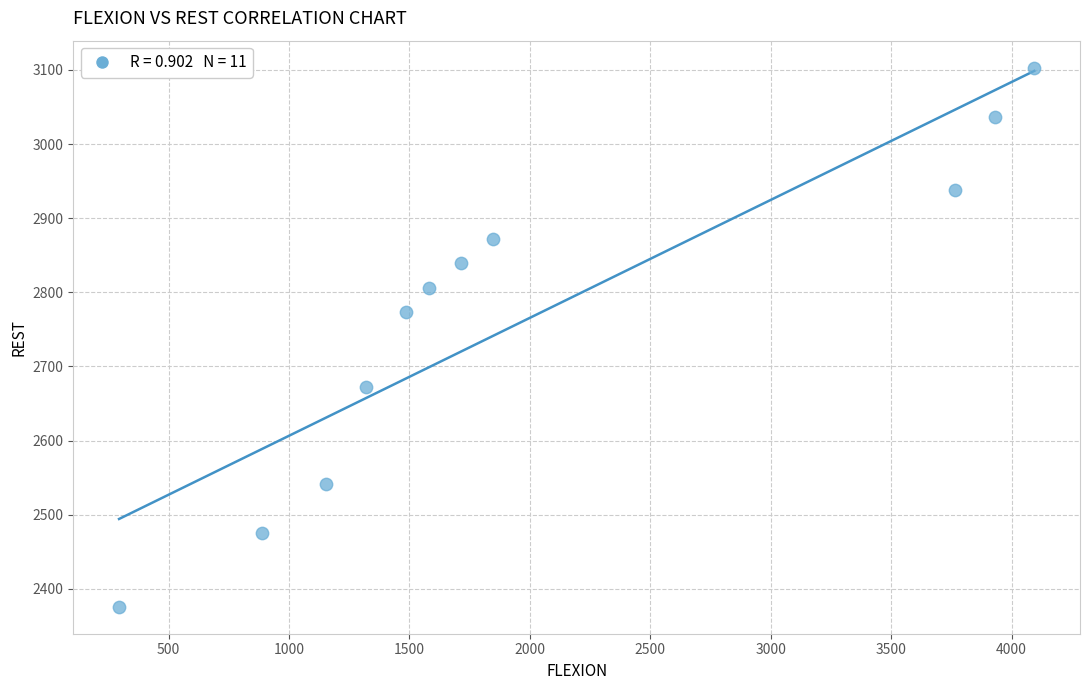

What is the range of X values (max minus min)?

3800